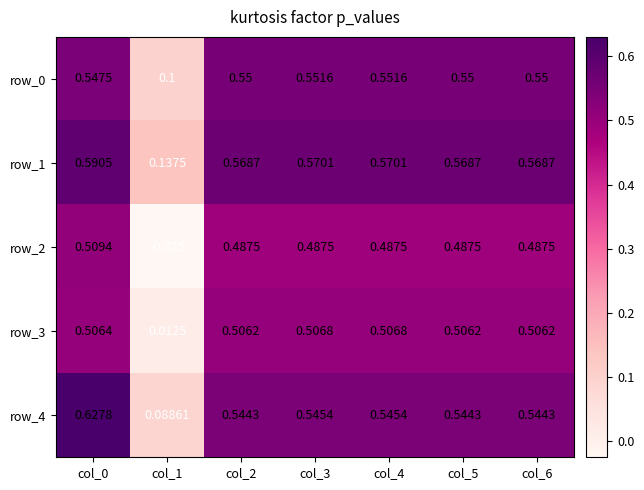

Is the value of row_2 at col_5 greater than the value of row_4 at col_0?

No